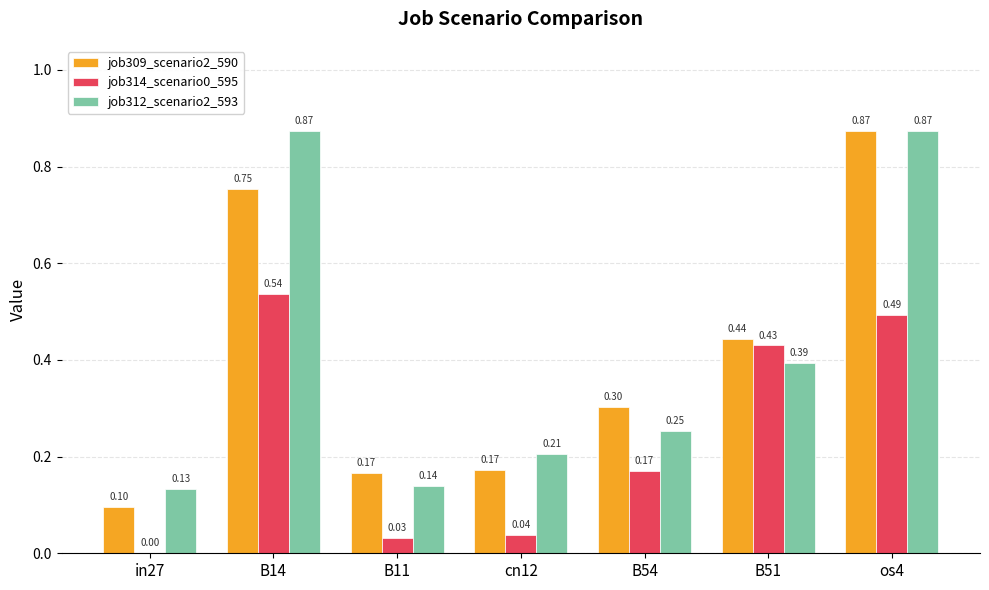

What is the sum of all job312_scenario2_593 values?

2.9